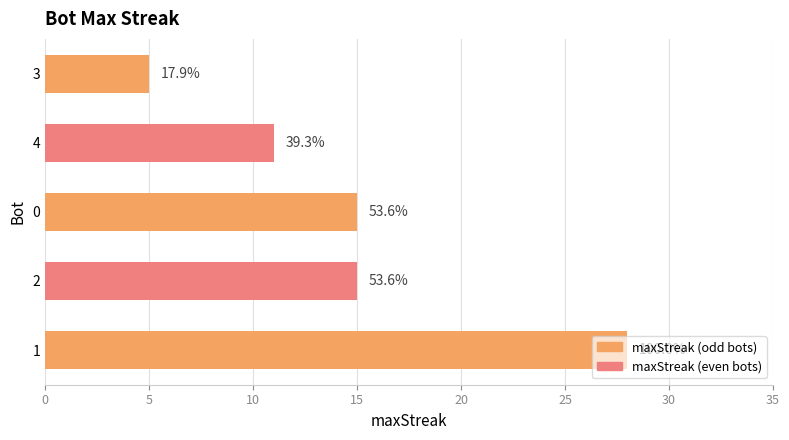

Does the chart contain any negative values?

No